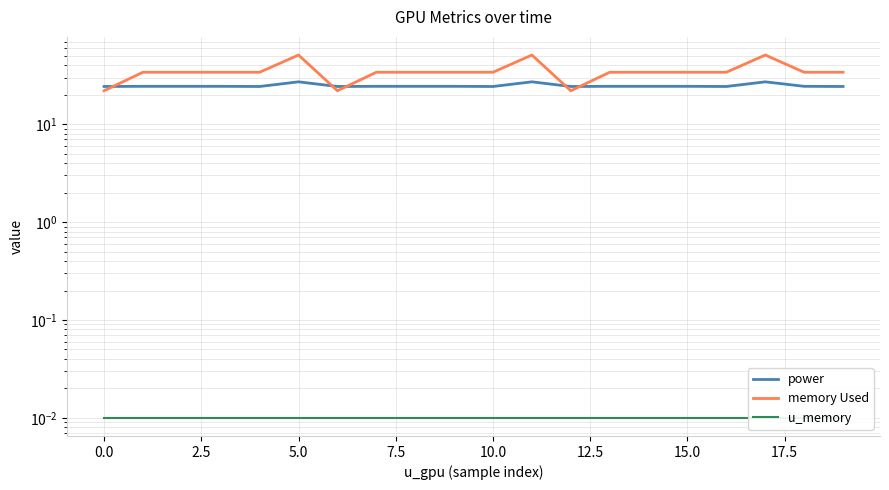

Which has a higher value, −2.5 or 11?

11